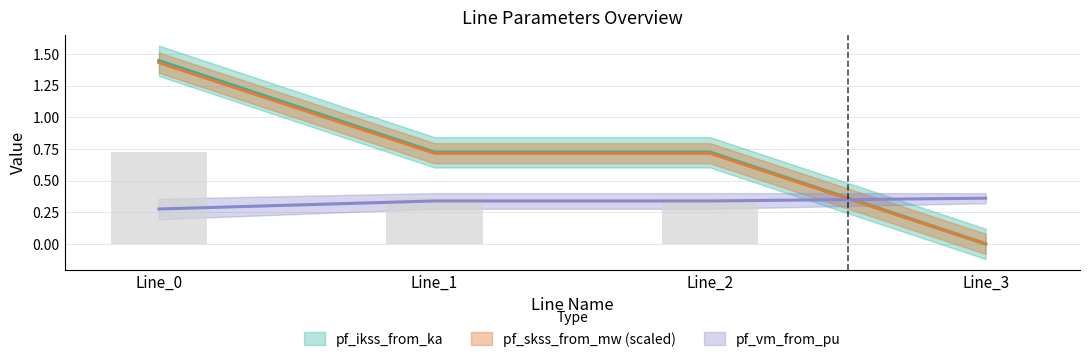

What is the difference between the pf_ikss_to_ka values at Line_0 and Line_2?

0.7